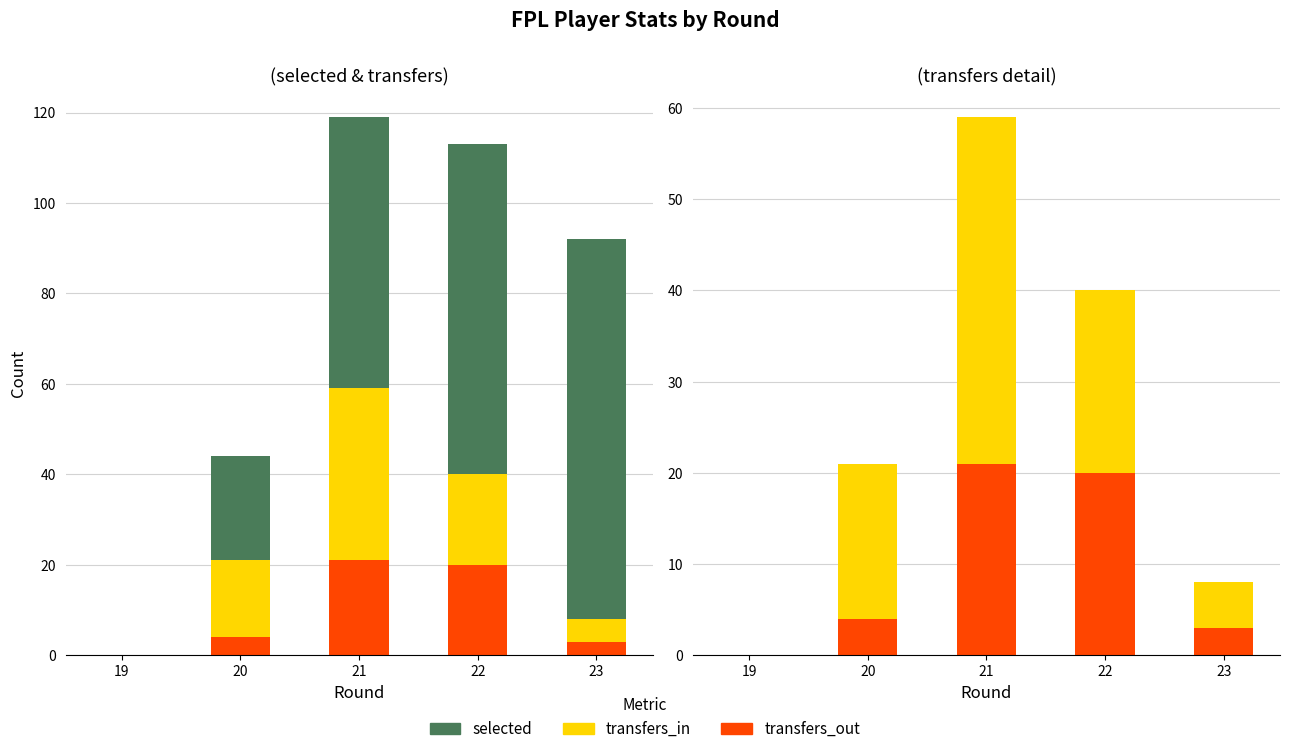

Is it true that transfers_out equals -7 at 19?

False